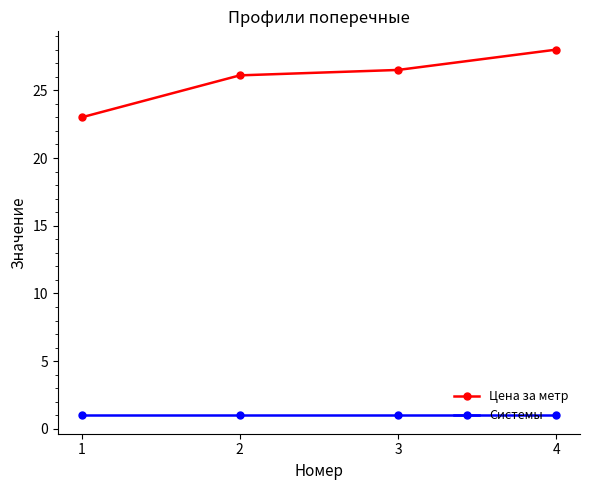

Reading right to left, what are all the values shown in this chart?

Цена за метр: 4=28.0	3=26.5	2=26.1	1=23.0
Системы: 4=1.0	3=1.0	2=1.0	1=1.0